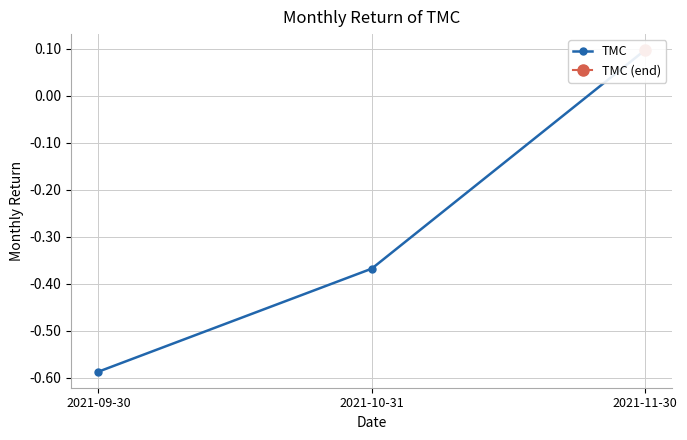

True or false: the data shows -0.4 at 2021-10-31.

True